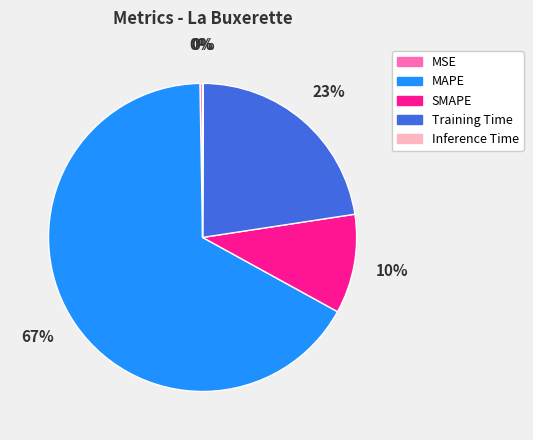

Is it true that SMAPE is 10% of the pie?

True